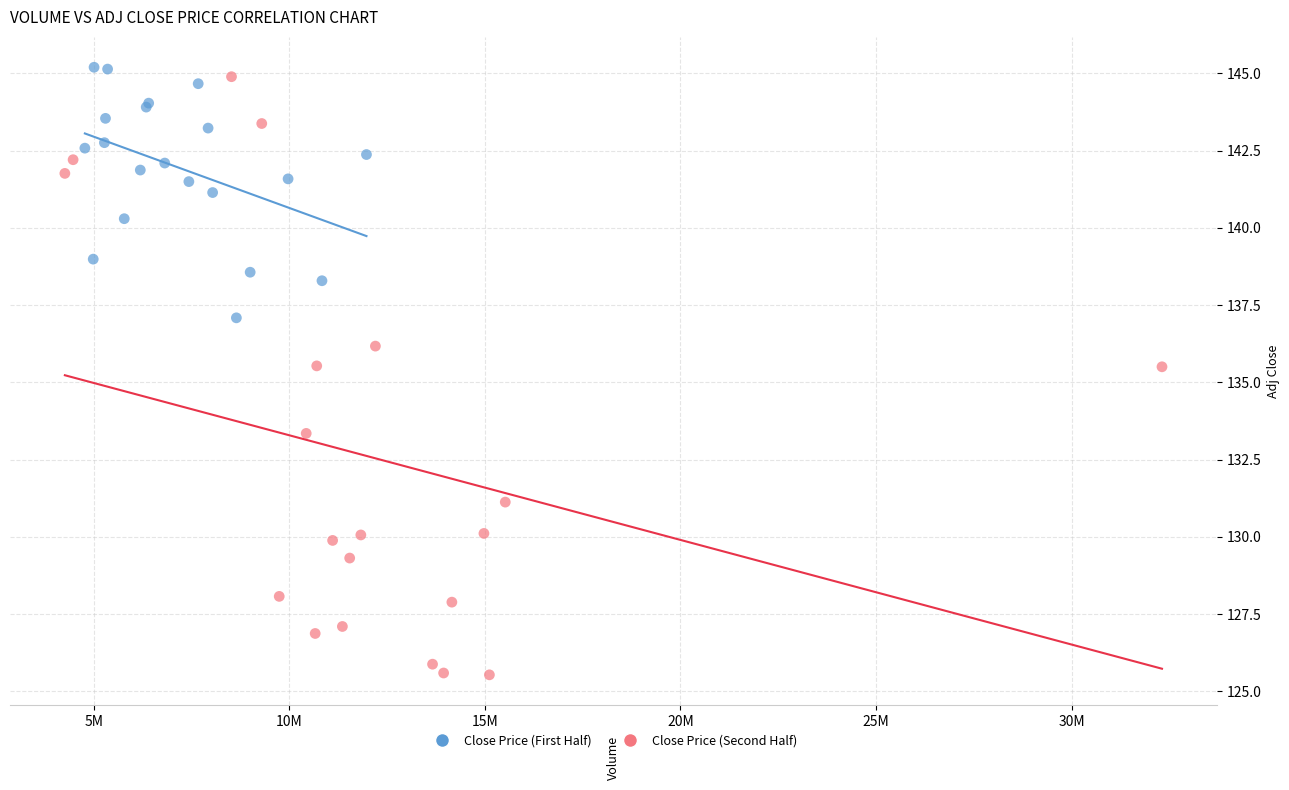

Which series has the widest spread of Y values?

Close Price (Second Half)